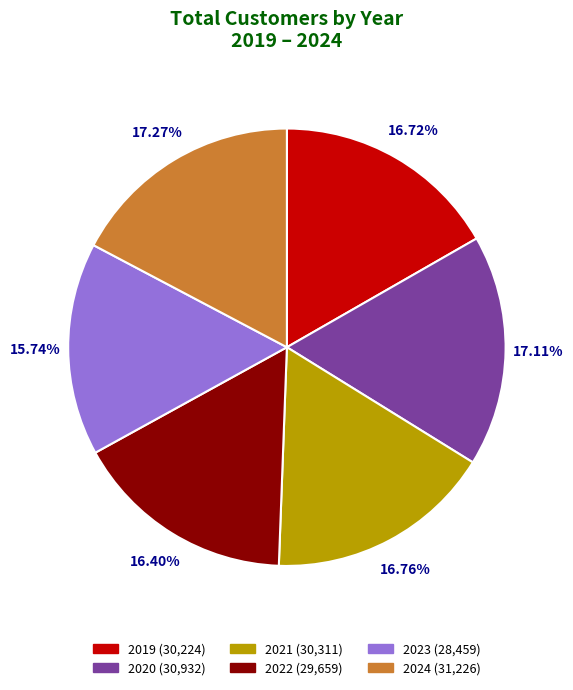

How much of the chart is everything except 2021?

83.2%